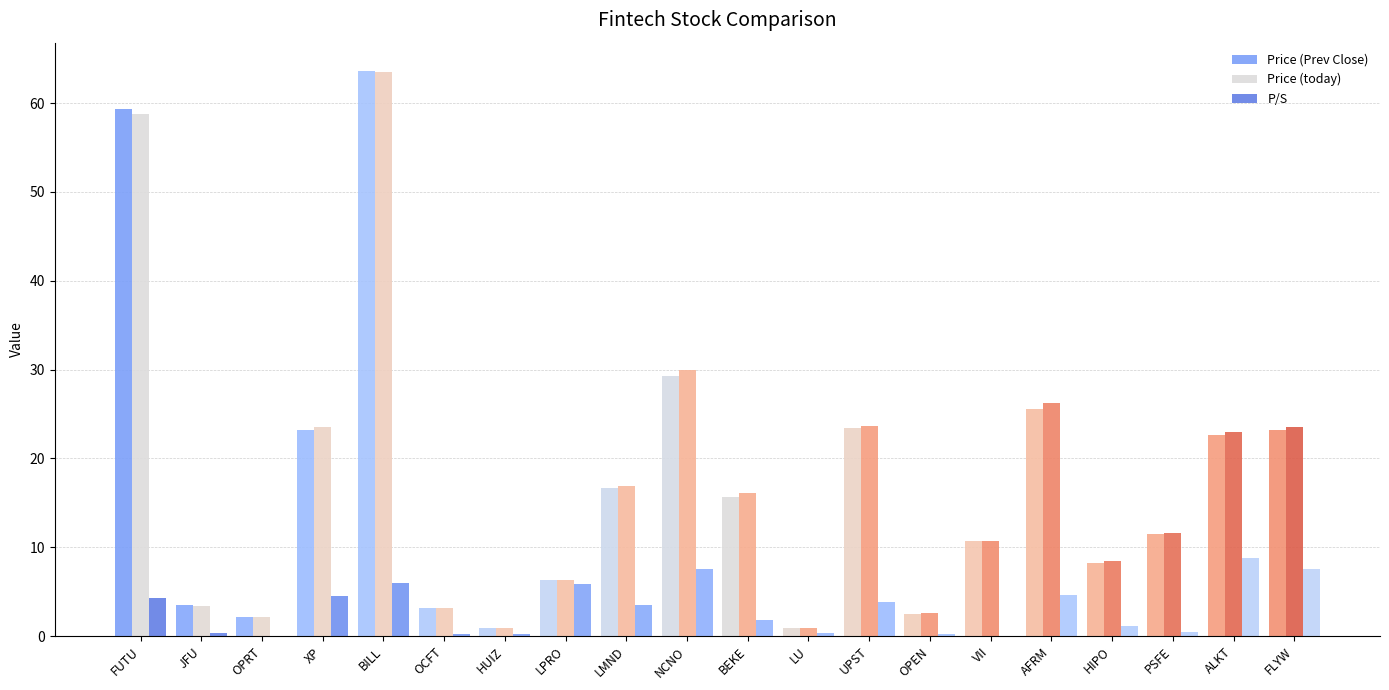

Reading left to right, what are all the values shown in this chart?

Price (Prev Close): FUTU=59.4	JFU=3.5	OPRT=2.2	XP=23.2	BILL=63.6	OCFT=3.2	HUIZ=1.0	LPRO=6.4	LMND=16.7	NCNO=29.3	BEKE=15.7	LU=0.9	UPST=23.5	OPEN=2.5	VII=10.7	AFRM=25.6	HIPO=8.2	PSFE=11.4	ALKT=22.6	FLYW=23.2
Price (today): FUTU=58.8	JFU=3.3	OPRT=2.2	XP=23.5	BILL=63.5	OCFT=3.1	HUIZ=1.0	LPRO=6.3	LMND=16.9	NCNO=30.0	BEKE=16.1	LU=0.9	UPST=23.6	OPEN=2.6	VII=10.7	AFRM=26.2	HIPO=8.5	PSFE=11.6	ALKT=23.0	FLYW=23.5
P/S: FUTU=4.3	JFU=0.3	OPRT=0.1	XP=4.5	BILL=6.0	OCFT=0.2	HUIZ=0.2	LPRO=5.9	LMND=3.5	NCNO=7.6	BEKE=1.8	LU=0.4	UPST=3.9	OPEN=0.2	VII=0.0	AFRM=4.6	HIPO=1.1	PSFE=0.5	ALKT=8.8	FLYW=7.6